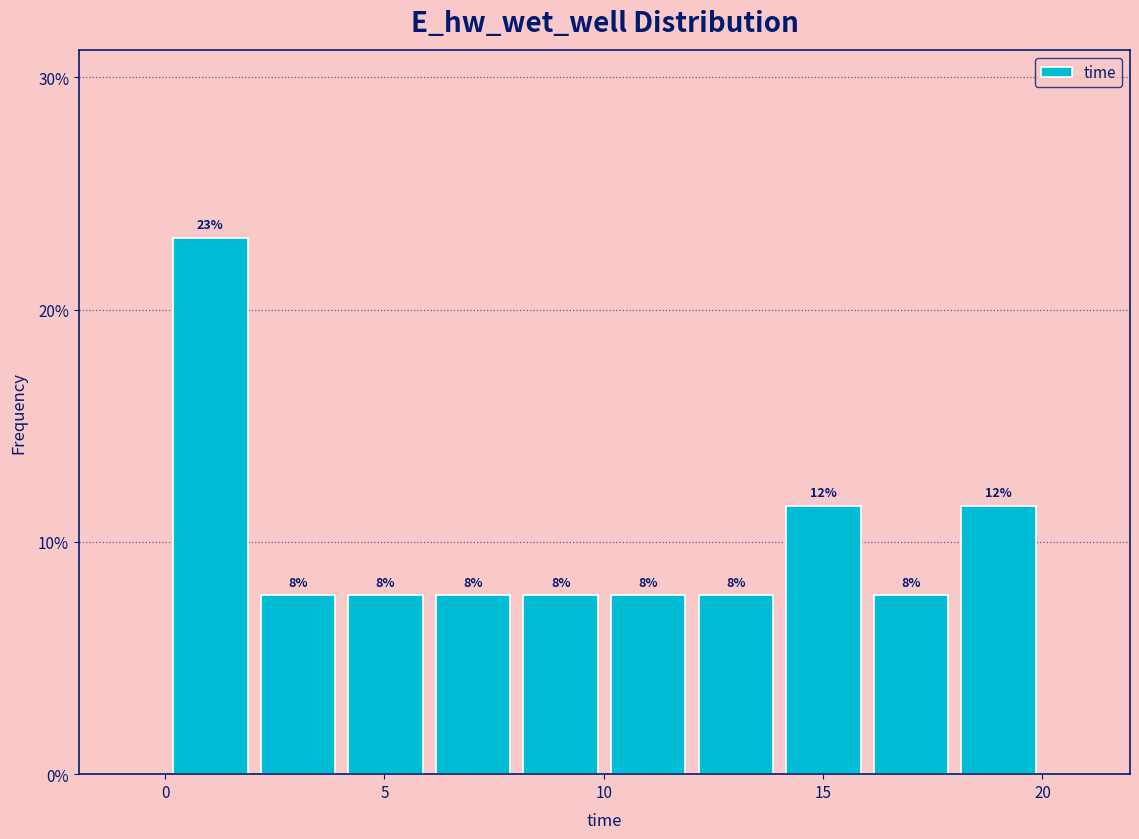

Around what value on the x-axis is the tallest bar? Give the approximate position of its centre, as read against the axis.

1.0